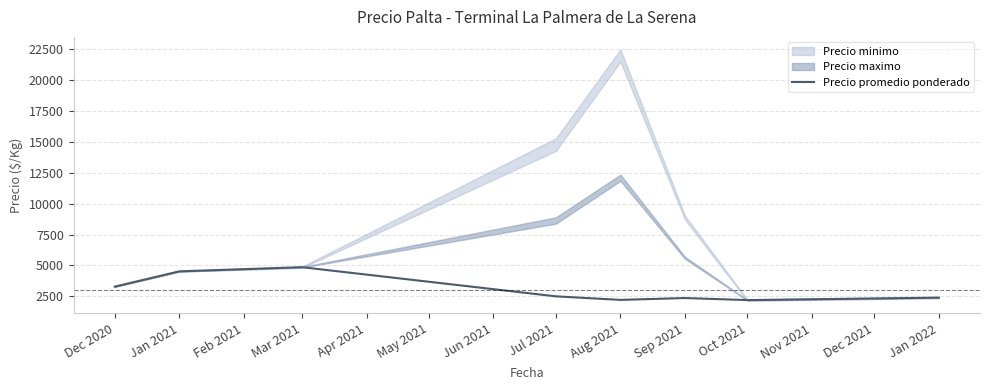

True or false: Precio promedio ponderado has a value of 651.0 at Oct 2021.

False